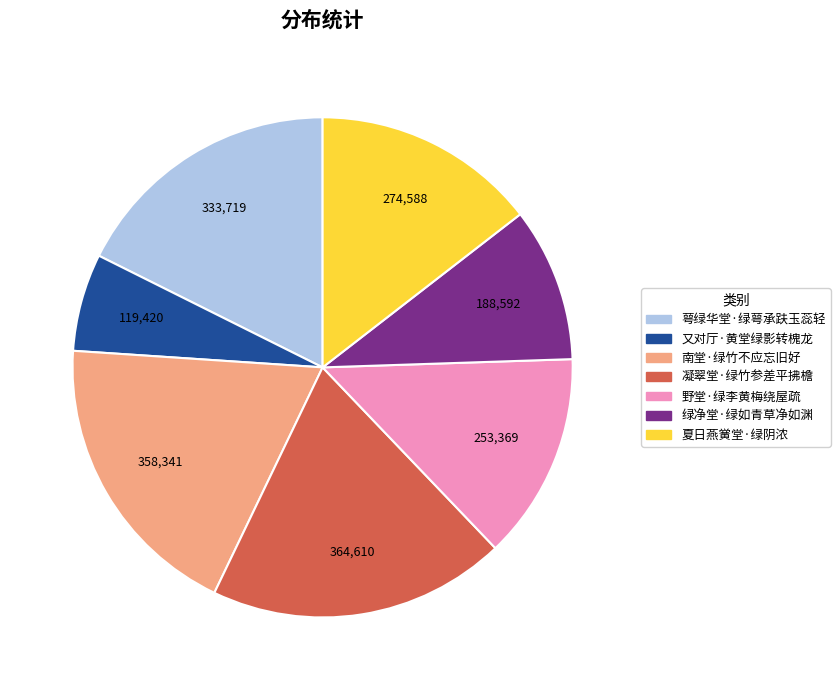

What is the ratio of the value at 萼绿华堂·绿萼承趺玉蕊轻 to the value at 绿净堂·绿如青草净如渊?

1.8